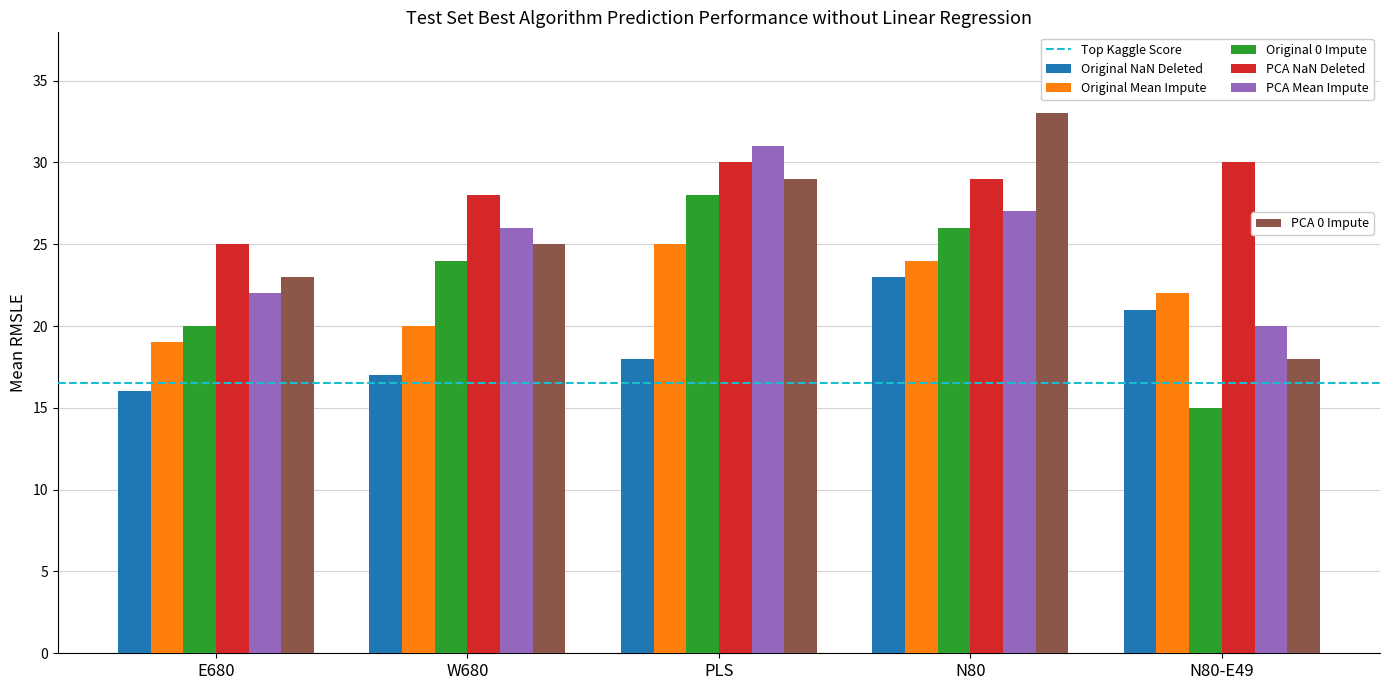

Count the number of data series in this chart.

6